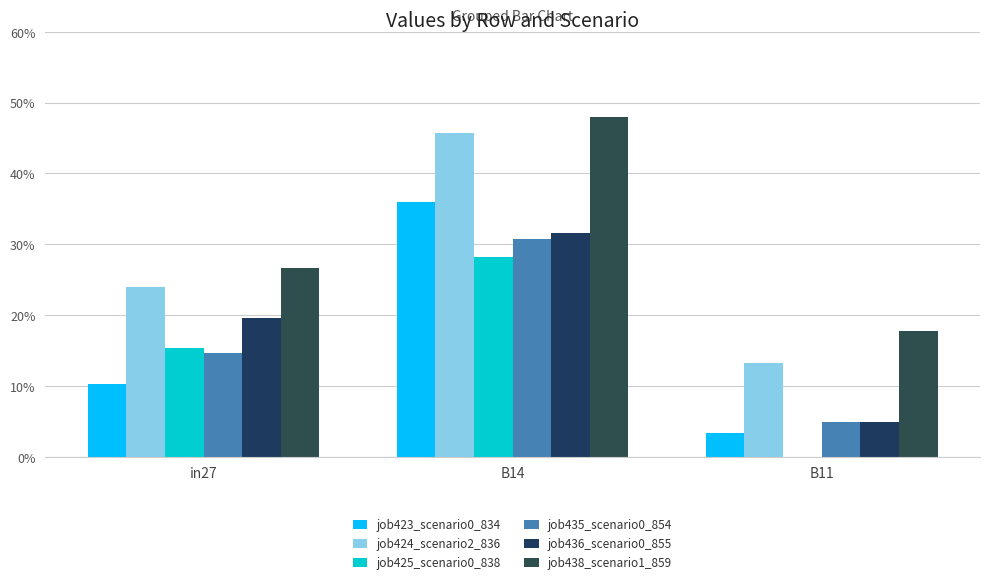

What is the total value across all series at B11?

0.4